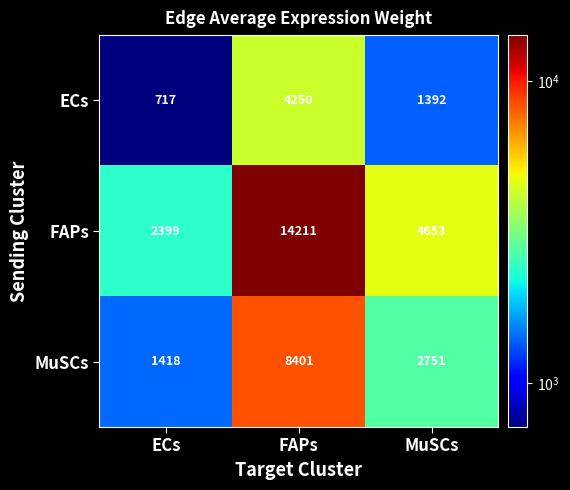

Between ECs and MuSCs, which series saw the biggest shift?

FAPs